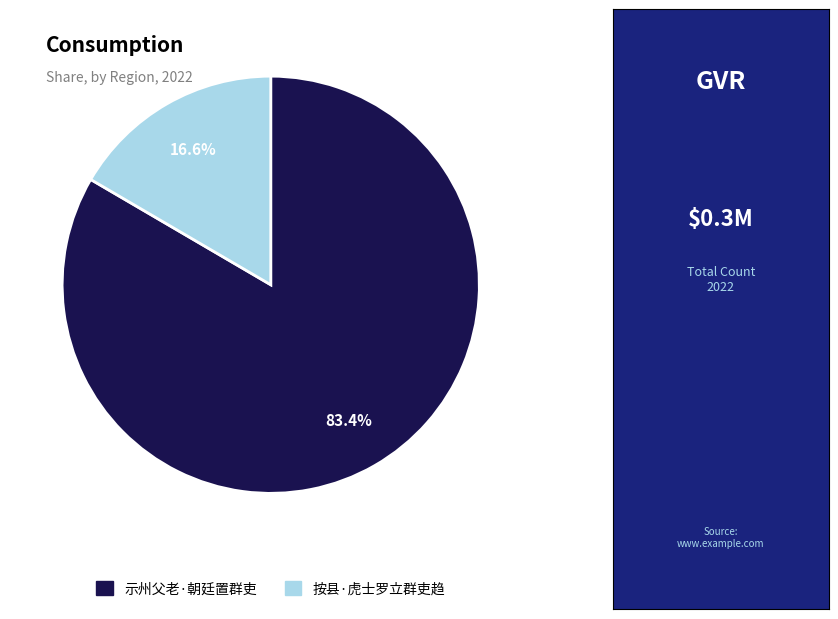

Is there a majority slice in this chart?

Yes